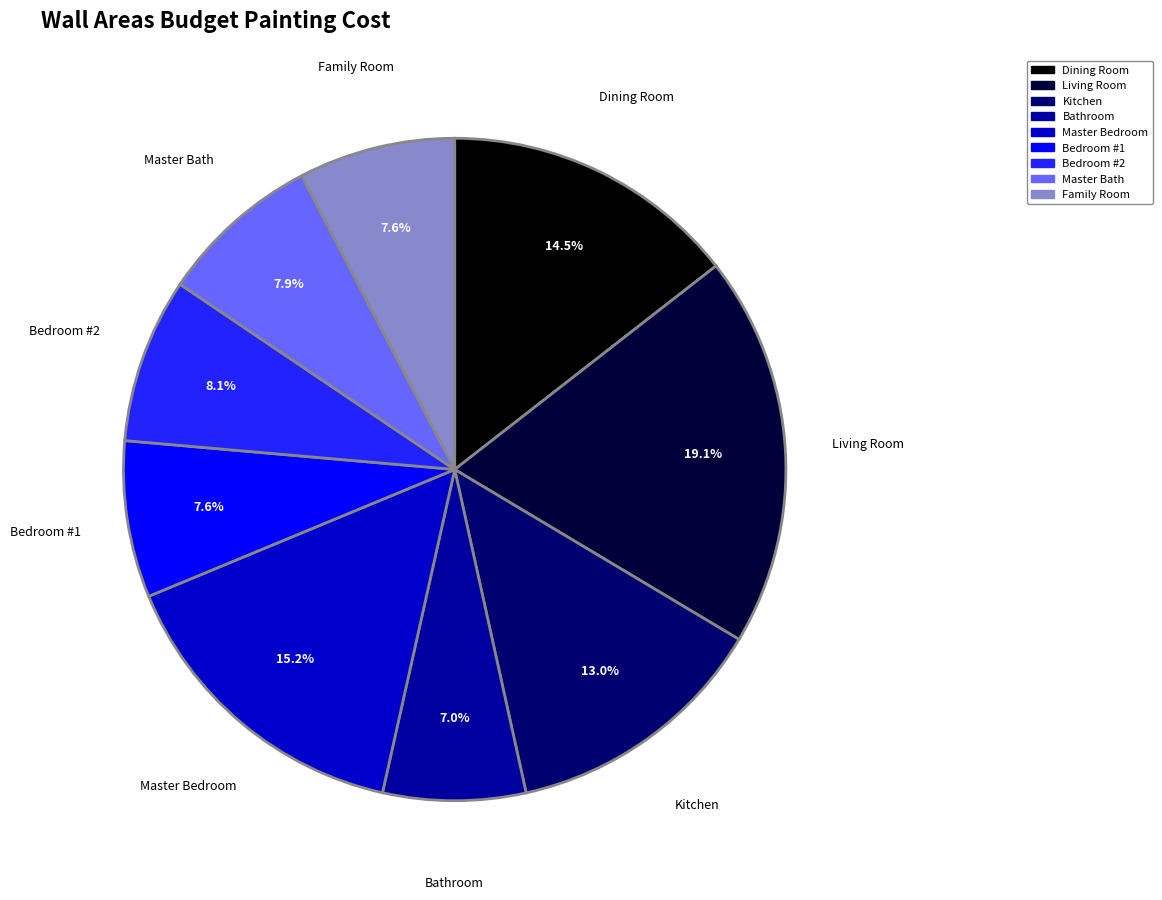

To the nearest percent, what portion does Kitchen represent?

13%